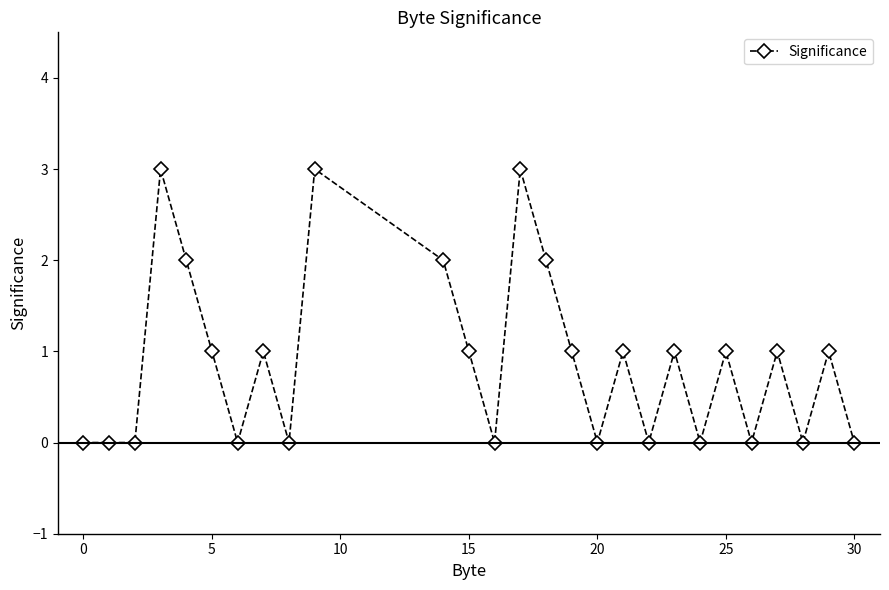

How many lines are shown in the chart?

1